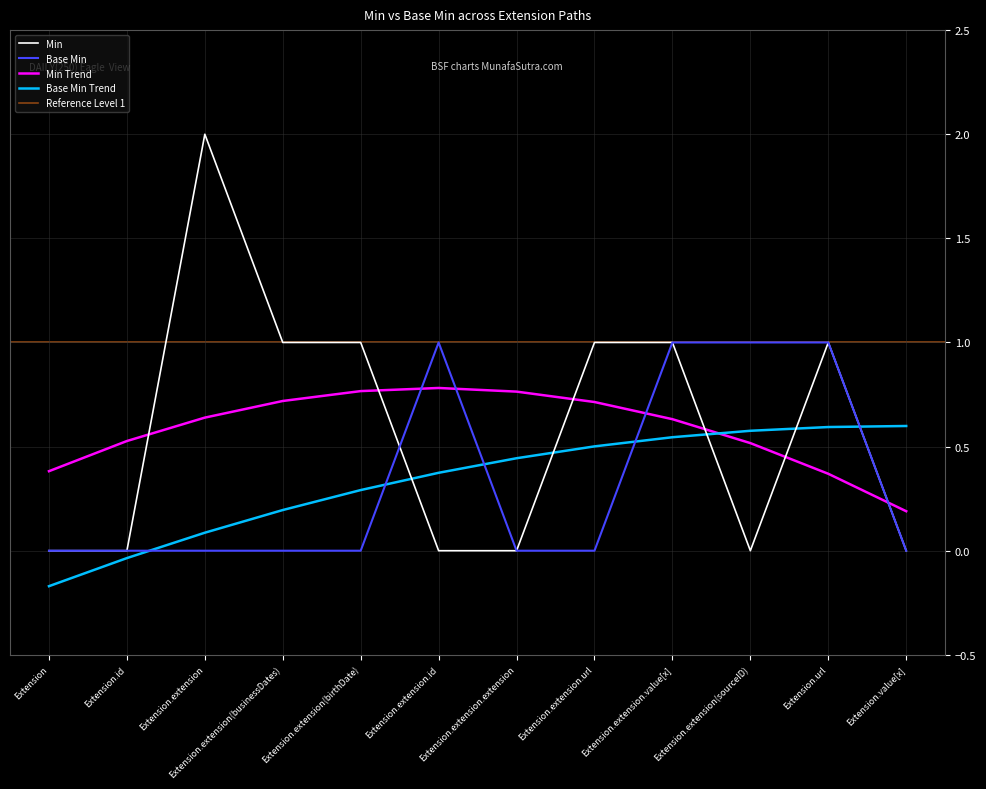

True or false: Base Min and Min intersect in this chart.

True